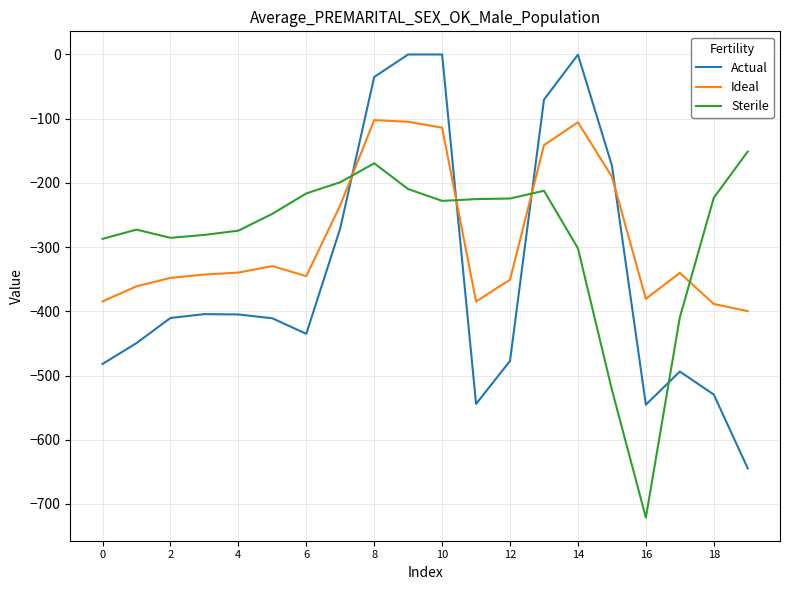

What is the smallest value displayed?

-721.2